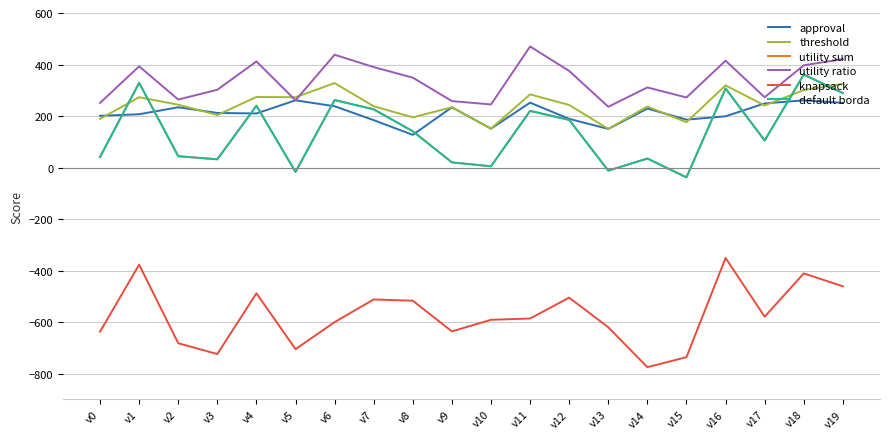

Where is the first local maximum for threshold?

v1